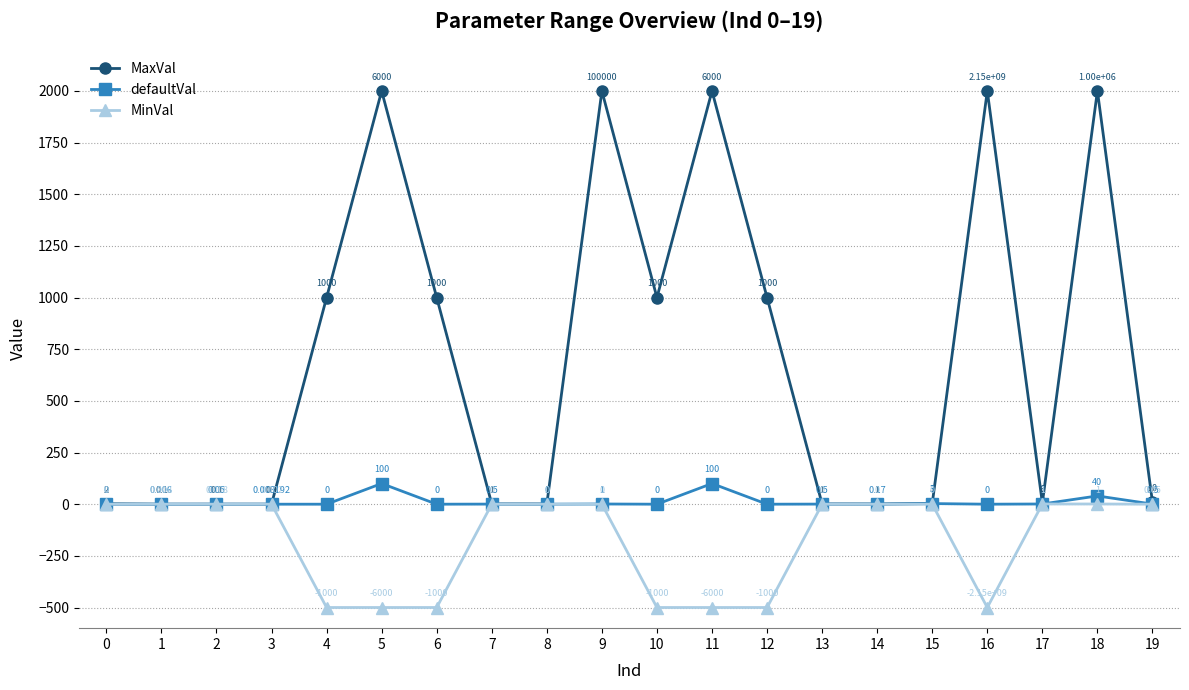

Where is the first local maximum for MinVal?

2